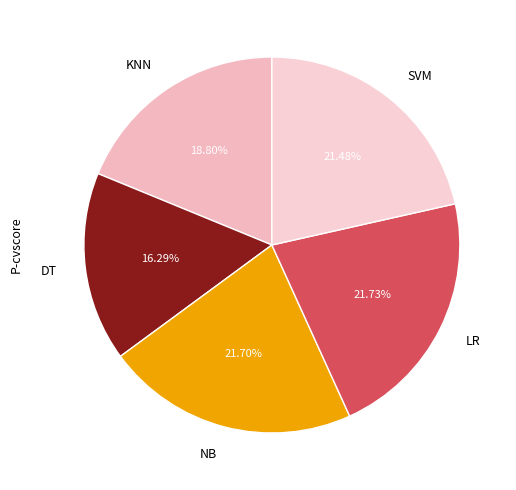

Do NB and DT together represent more than half of the pie?

No